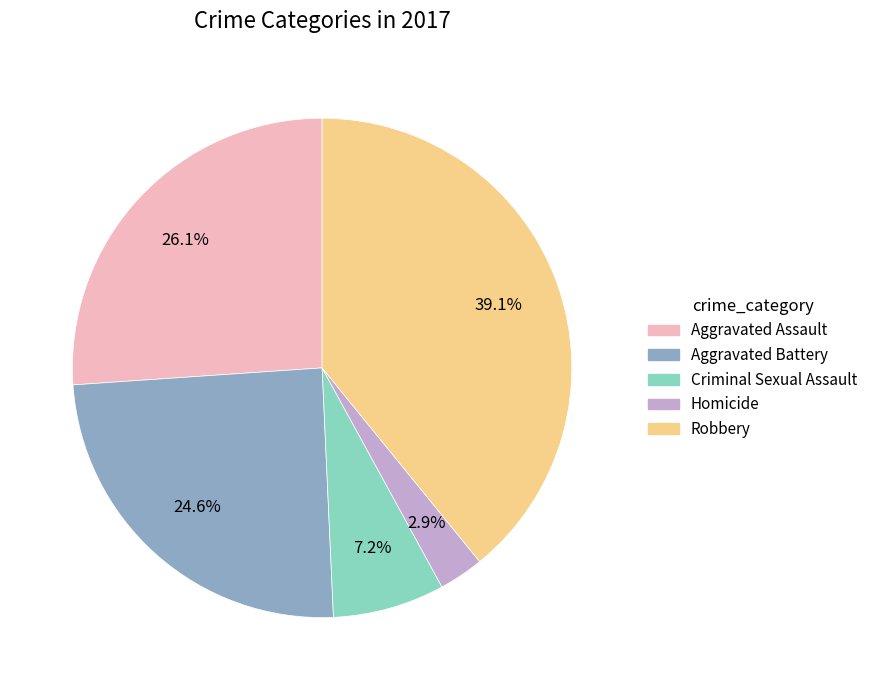

How much of the chart is everything except Aggravated Assault?

73.9%